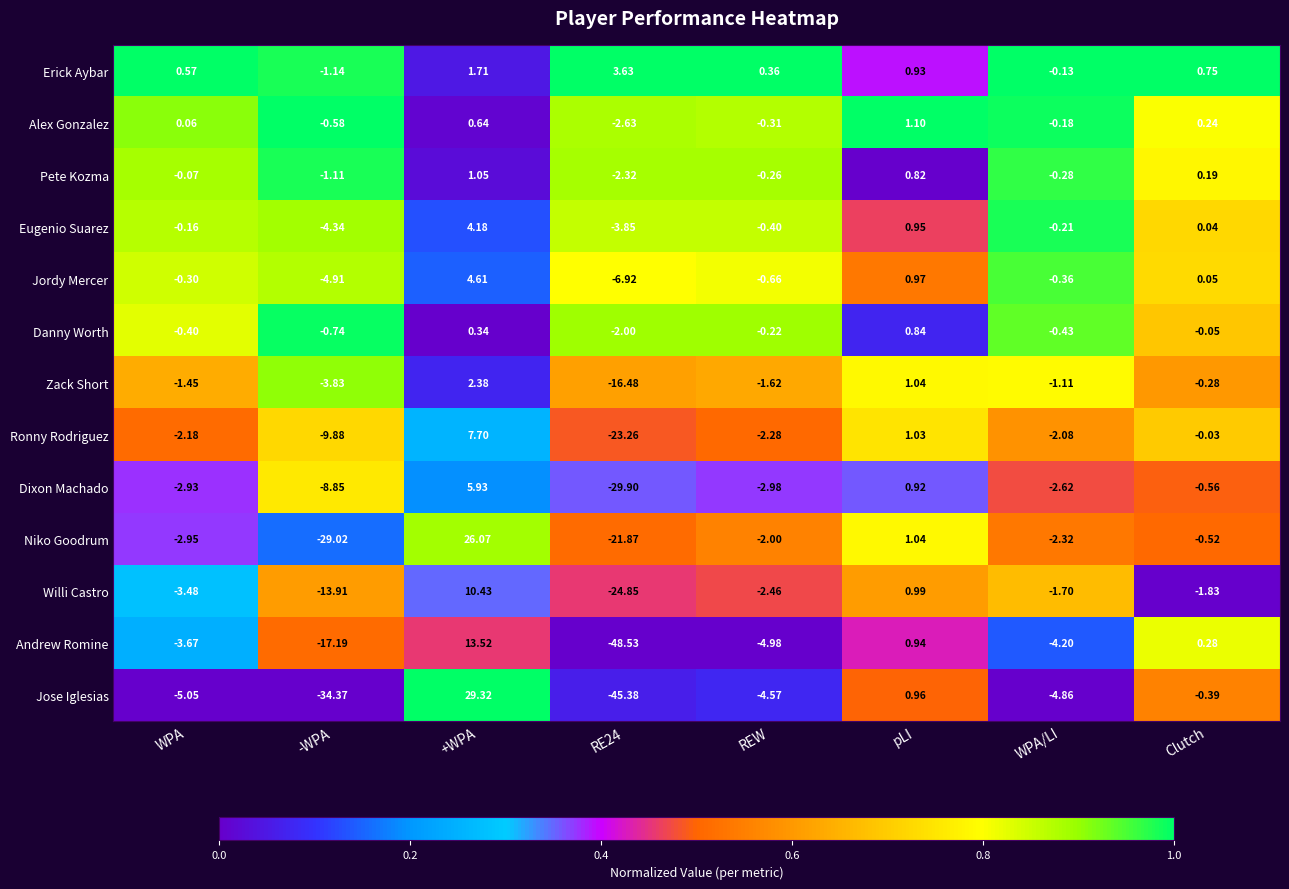

Rank the series at +WPA from highest to lowest value.

Jose Iglesias, Niko Goodrum, Andrew Romine, Willi Castro, Ronny Rodriguez, Dixon Machado, Jordy Mercer, Eugenio Suarez, Zack Short, Erick Aybar, Pete Kozma, Alex Gonzalez, Danny Worth